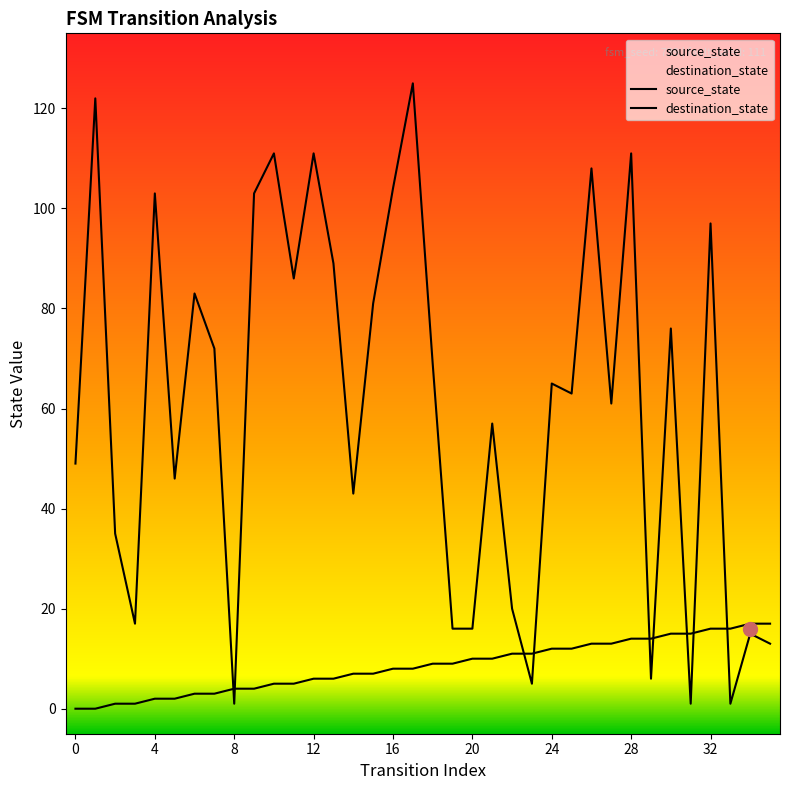

Where does the destination_state series first go above 65?

1